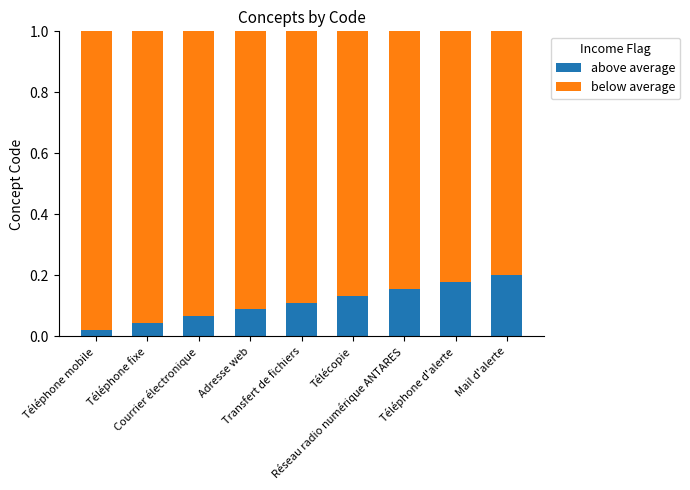

Count the above average values in the range 0 to 1.

9